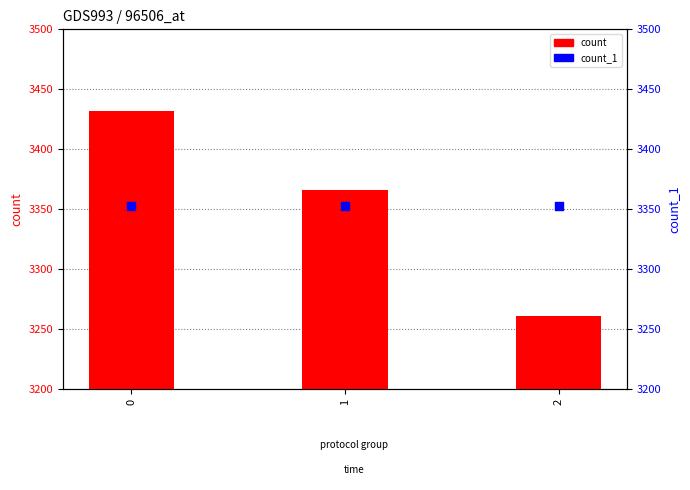

Which series has the largest Y range (max minus min)?

count